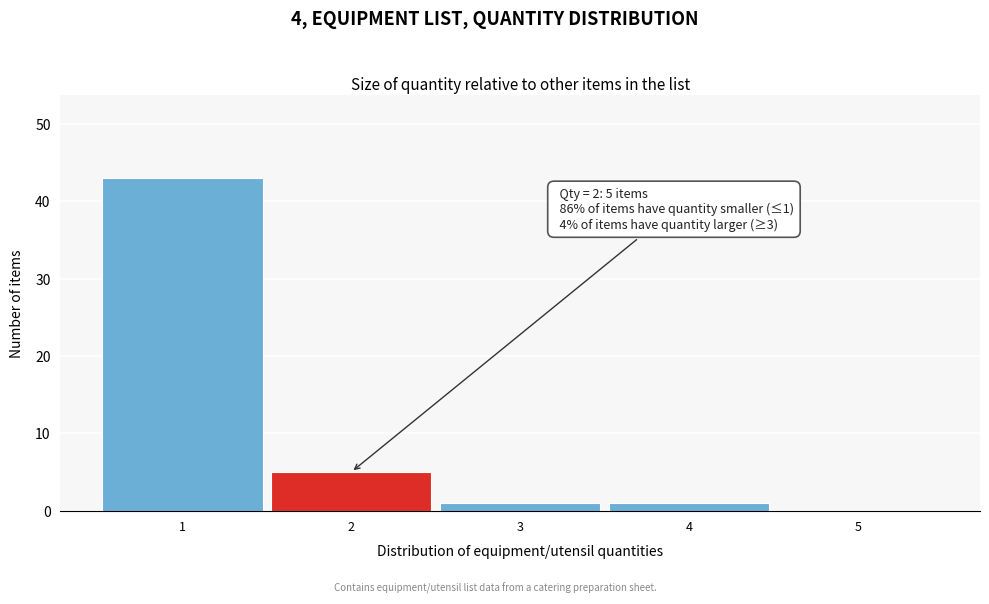

Which range on the x-axis has the tallest bar?

0.5 to 1.5